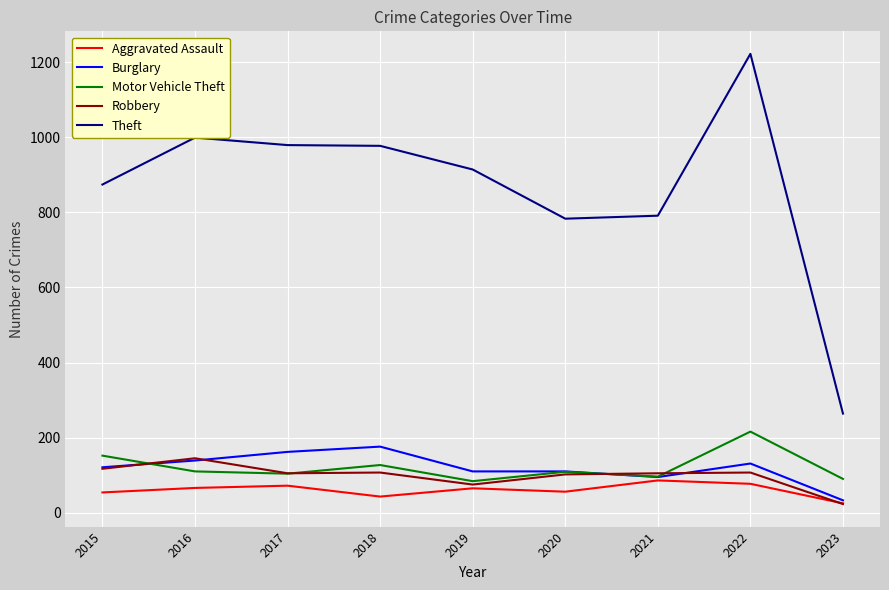

The Motor Vehicle Theft series shows 352 at 2022. True or false?

False